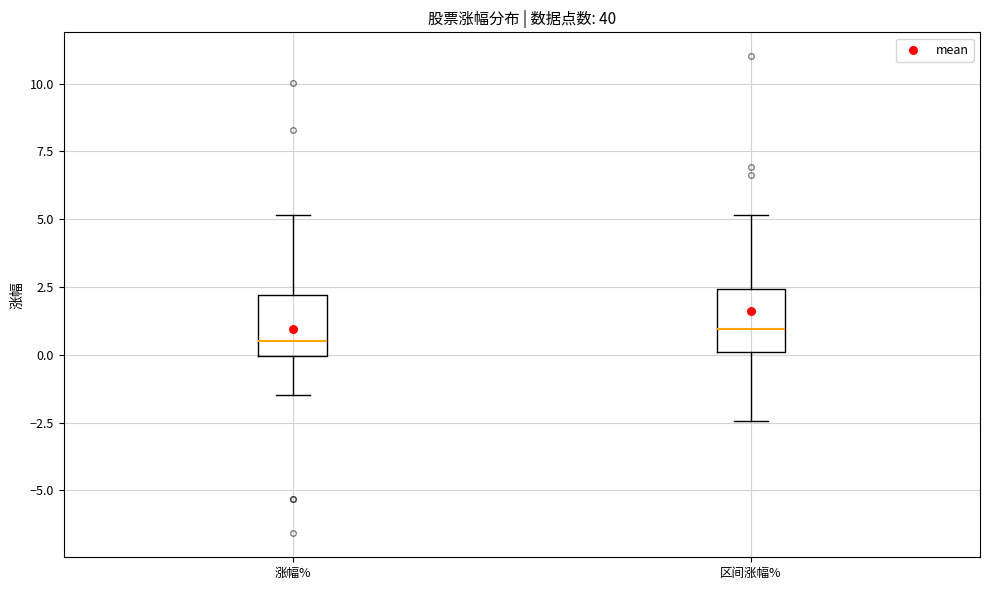

Reading left to right, transcribe this box plot: for each box, give where its median line is, the range the box spans, and where its two whiskers end, as read against the y-axis. The values are not printed on the chart, so give them approximately, as read against the axis.

涨幅%: median 0.5, box 0.0 to 2.0, whiskers -1.5 to 5.0
区间涨幅%: median 1.0, box 0.0 to 2.5, whiskers -2.5 to 5.0